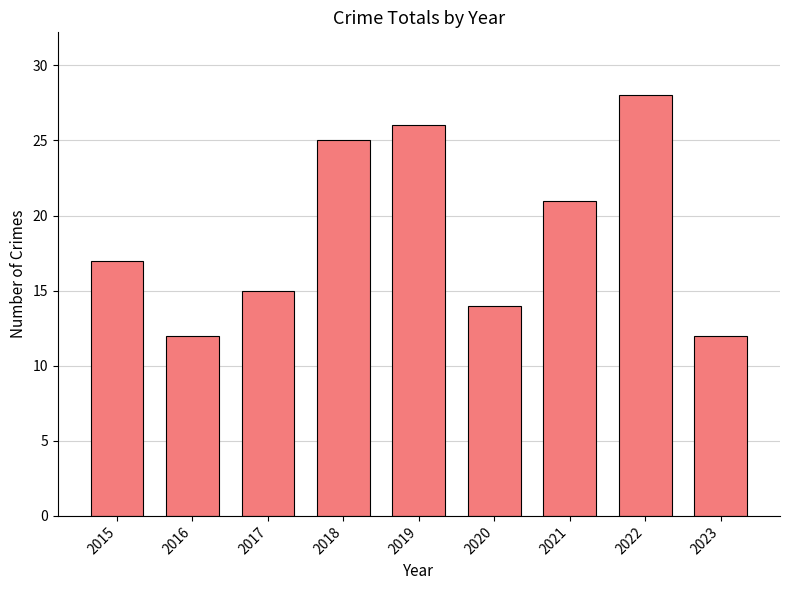

Which has a higher value, 2015 or 2023?

2015